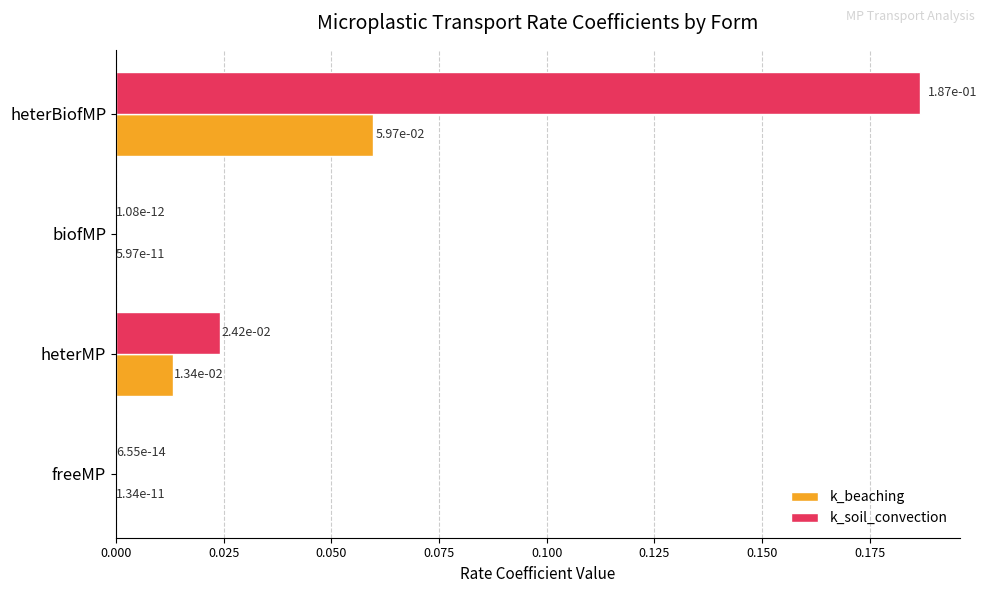

How many categories are shown in the chart?

4